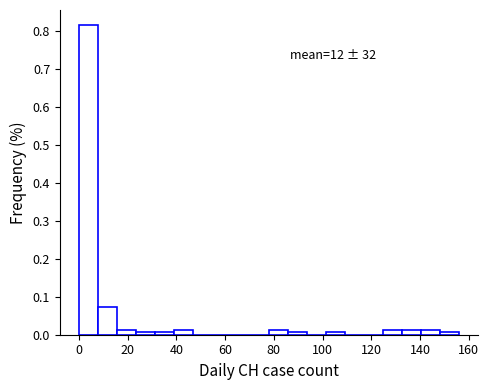

Read against the x-axis, roughly where is the centre of the tallest bar?

4